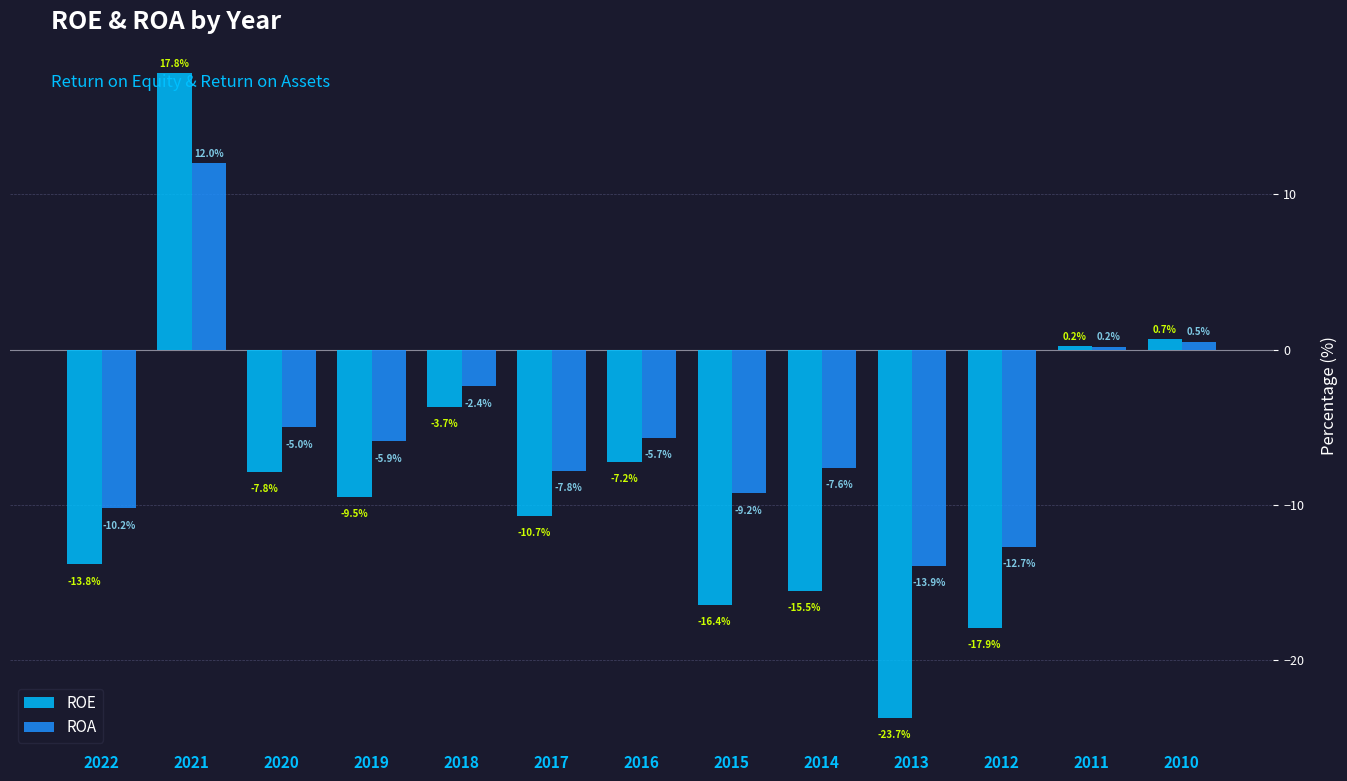

Is it true that ROE equals -20.3 at 2014?

False